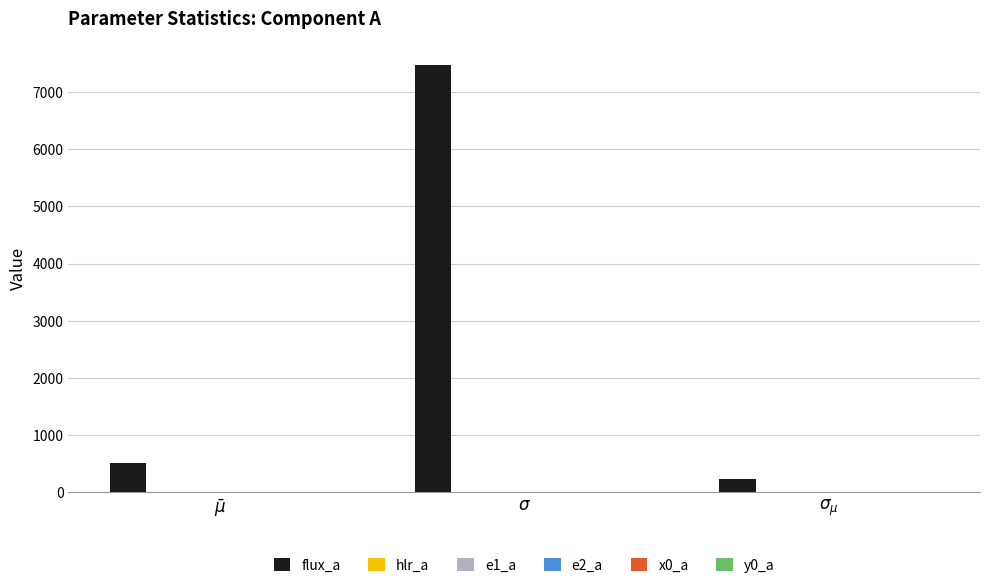

What is the greatest value displayed?

7464.7